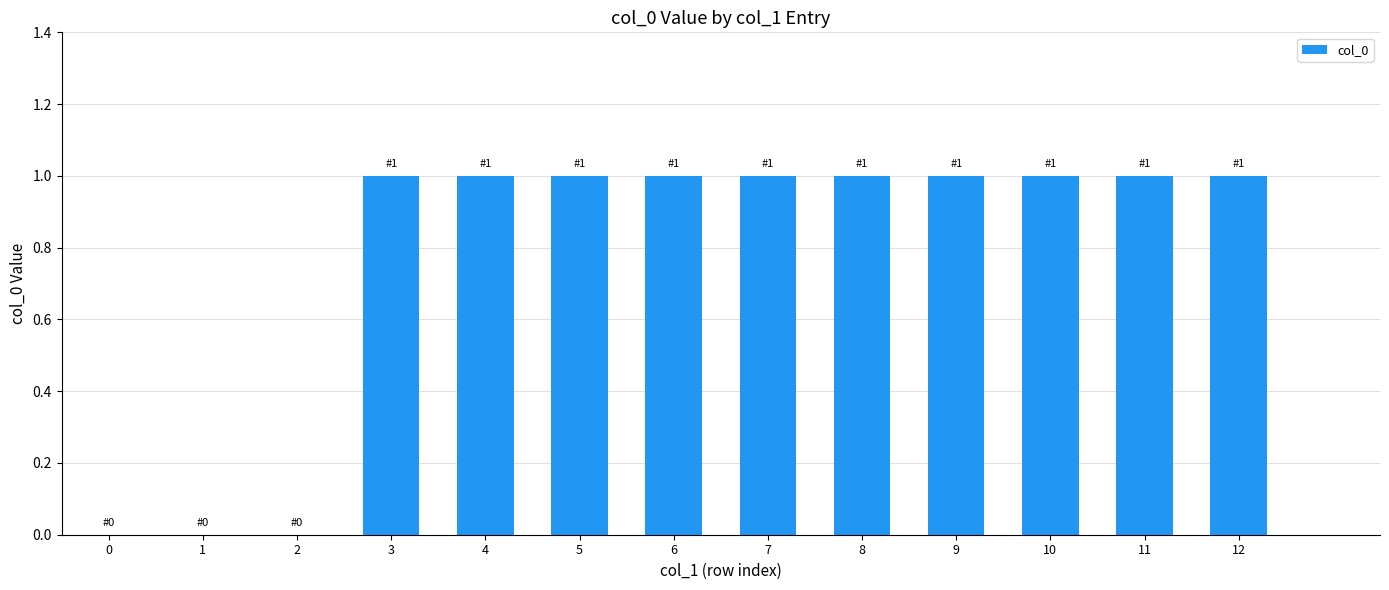

What is the maximum value shown in the chart?

1